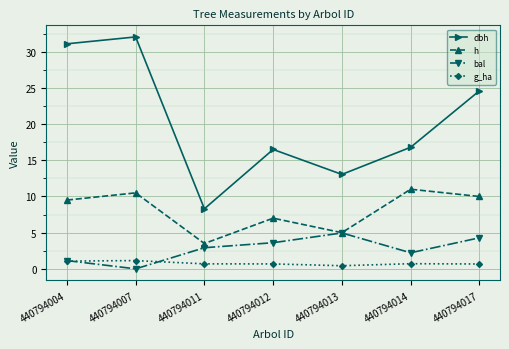

Between 440794004 and 440794013, which series saw the biggest shift?

dbh